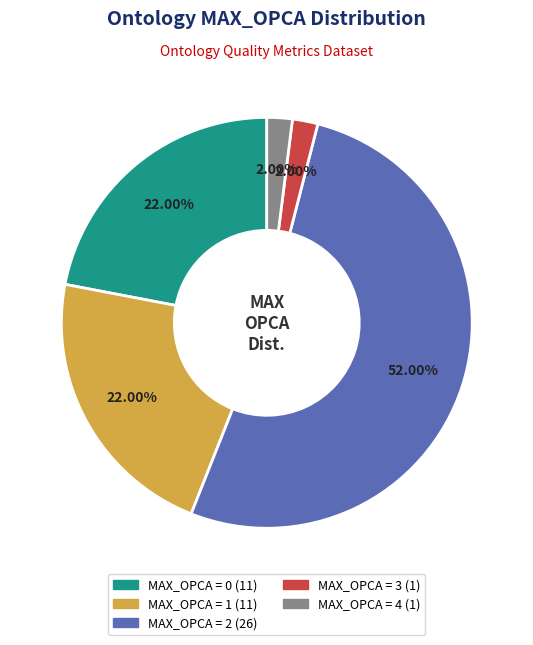

Is there any slice that represents more than half of the pie?

Yes